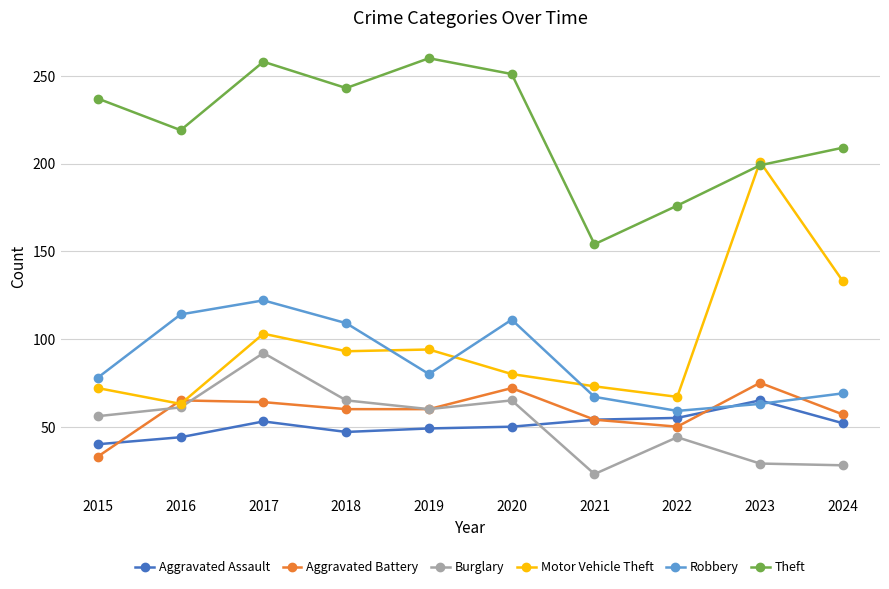

What is the minimum value shown in the chart?

23